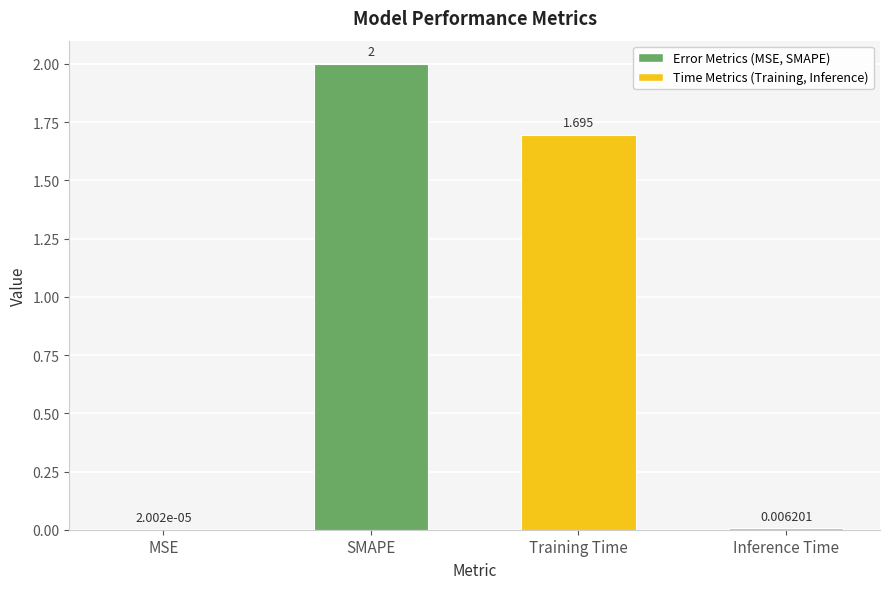

At which category does the chart reach its peak across all series?

SMAPE